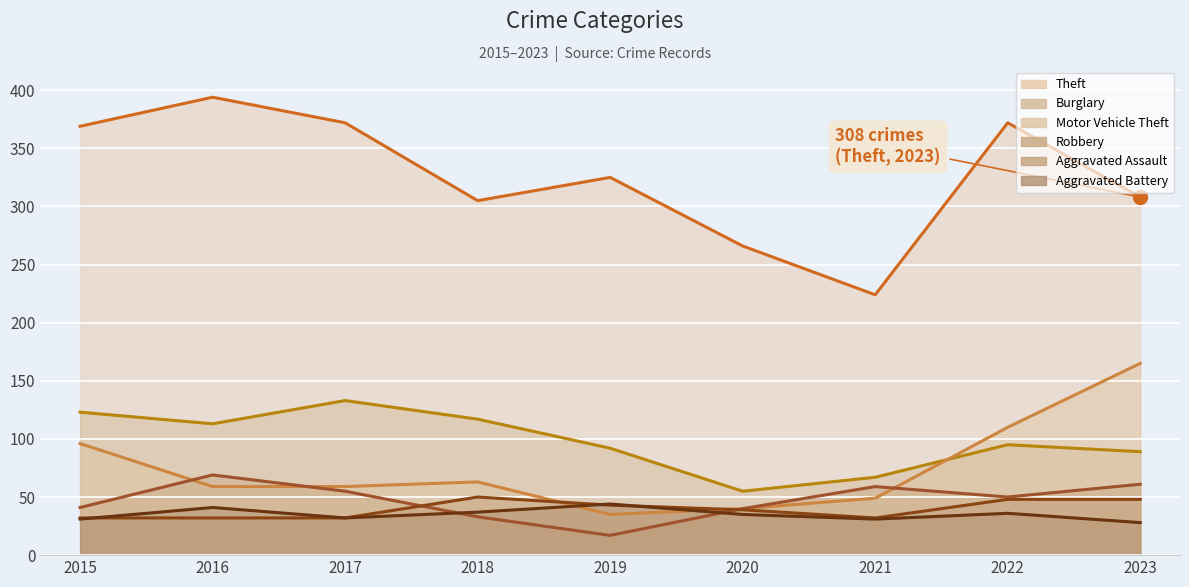

How many values in the Burglary series are below 95?

4